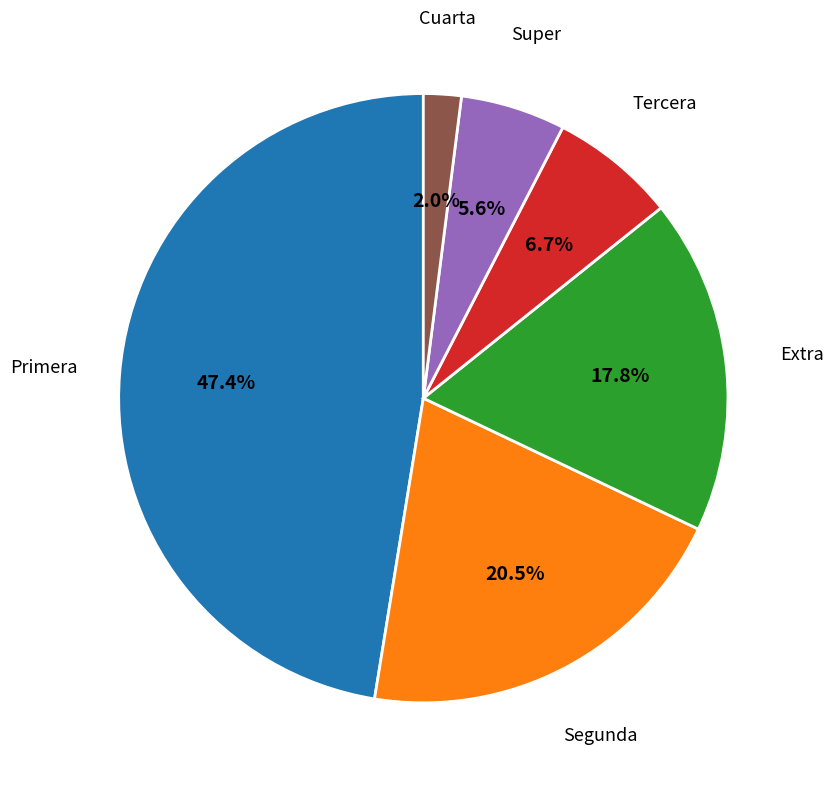

What percentage is the Extra slice, to the nearest percent?

18%